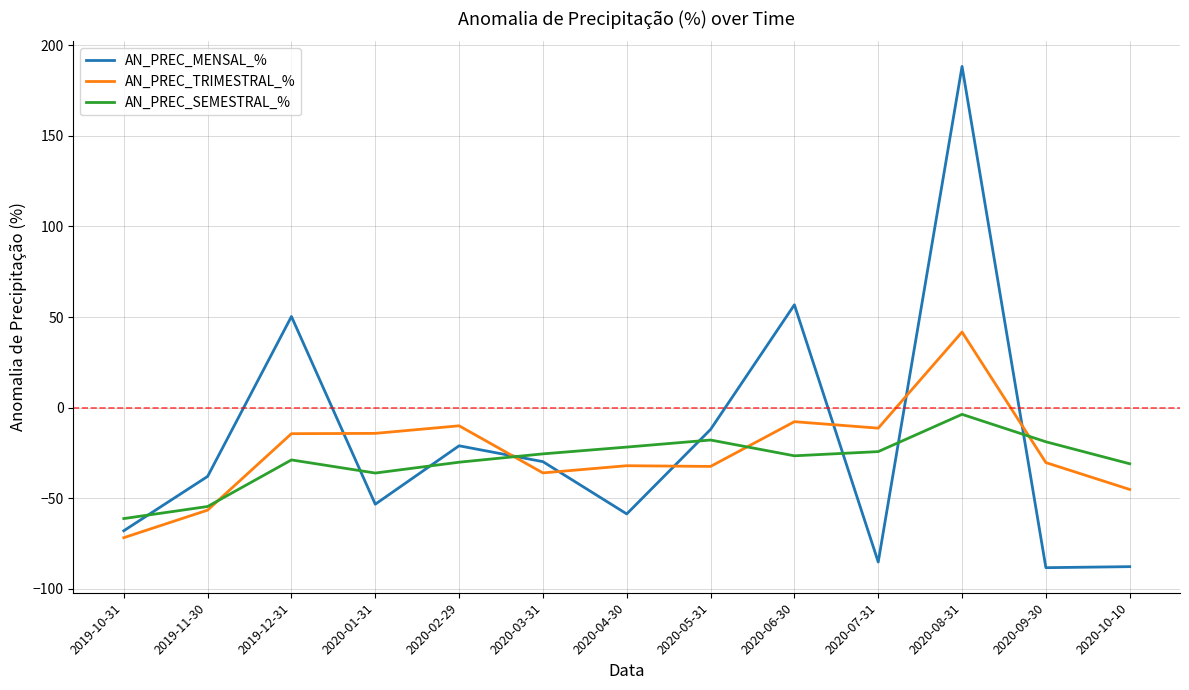

True or false: AN_PREC_SEMESTRAL_% and AN_PREC_MENSAL_% intersect in this chart.

True